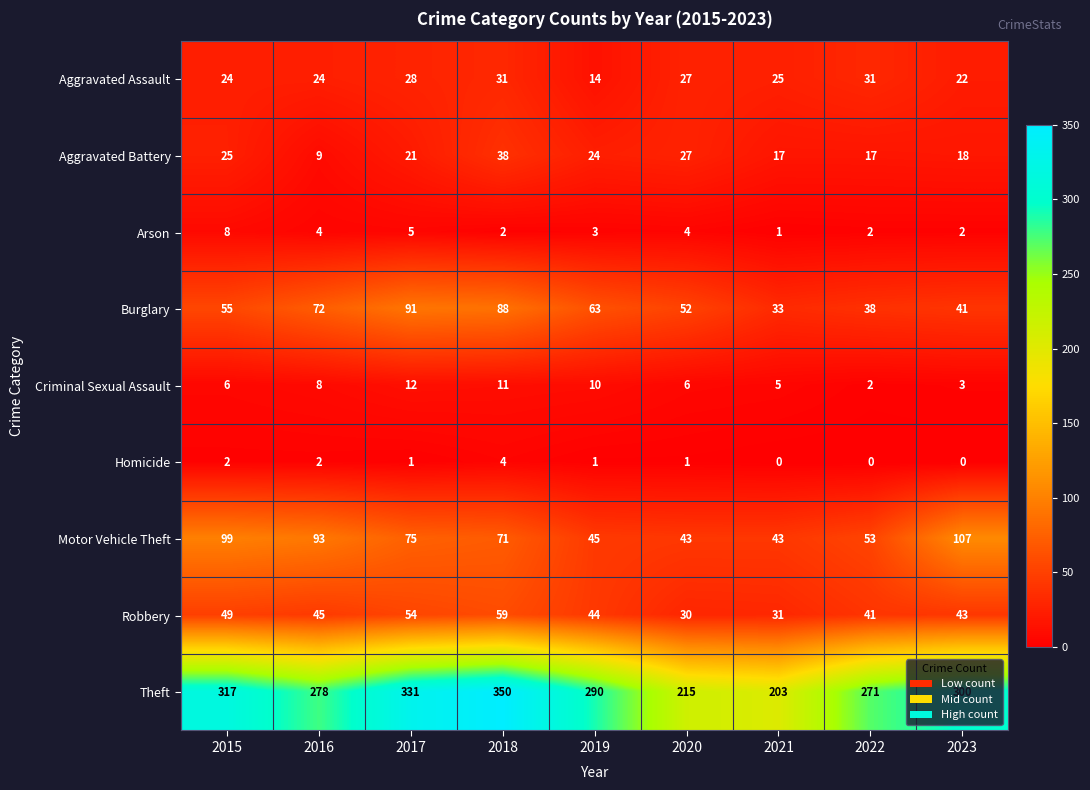

At how many categories does at least one series exceed 115?

9